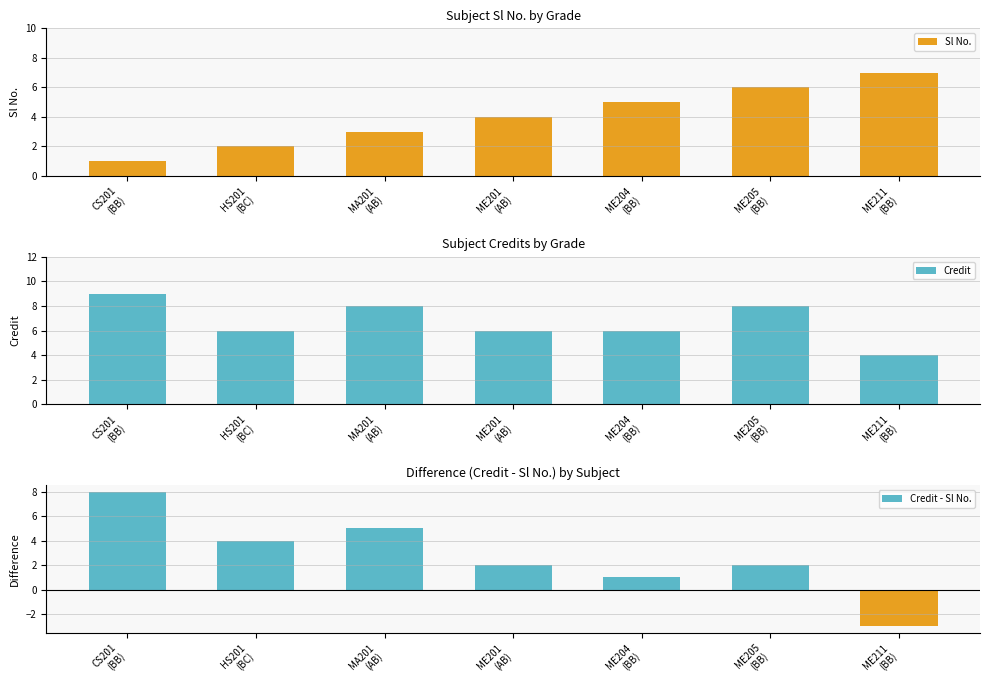

Where is Credit - Sl No. nearest to the value 2?

ME201
(AB)